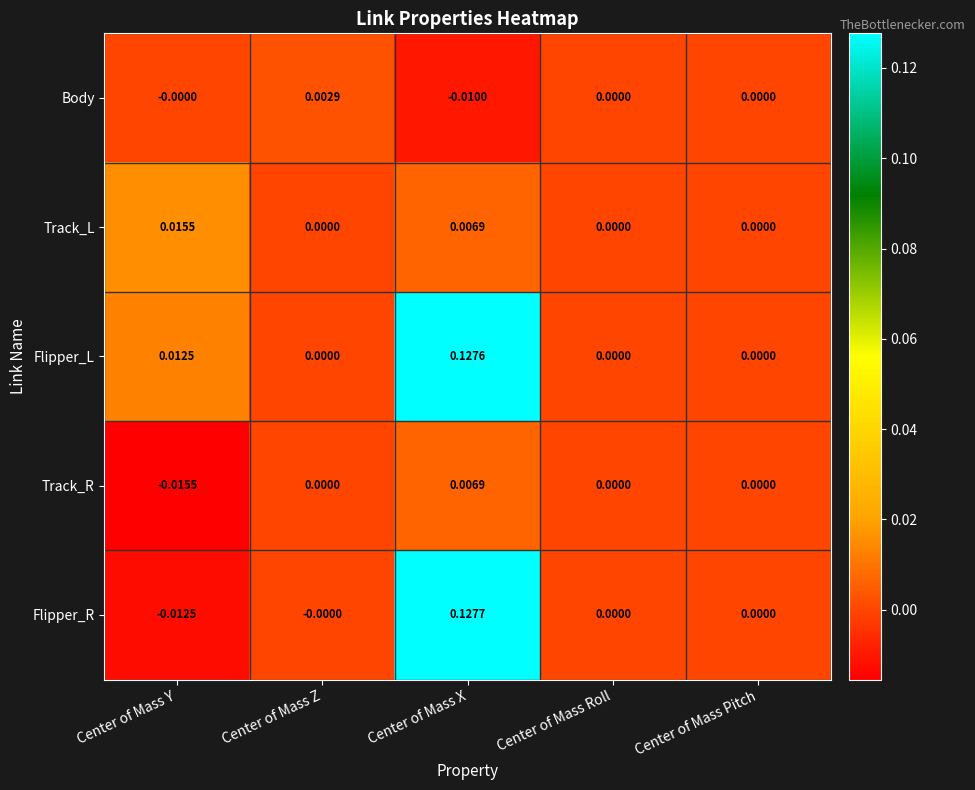

At which category is the sum across all series the highest?

Center of Mass X